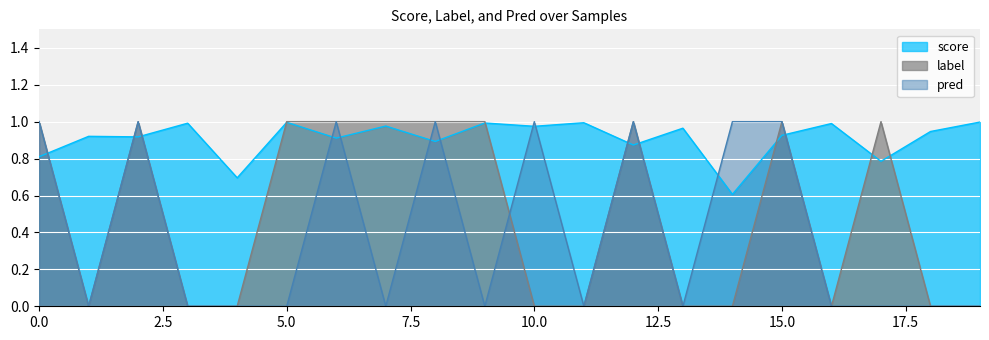

Reading left to right, transcribe all the data shown in this chart.

score: 0.8	0.9	0.9	1.0	0.7	1.0	0.9	1.0	0.9	1.0	1.0	1.0	0.9	1.0	0.6	0.9	1.0	0.8	0.9	1.0
label: 1.0	0.0	1.0	0.0	0.0	1.0	1.0	1.0	1.0	1.0	0.0	0.0	1.0	0.0	0.0	1.0	0.0	1.0	0.0	0.0
pred: 1.0	0.0	1.0	0.0	0.0	0.0	1.0	0.0	1.0	0.0	1.0	0.0	1.0	0.0	1.0	1.0	0.0	0.0	0.0	0.0